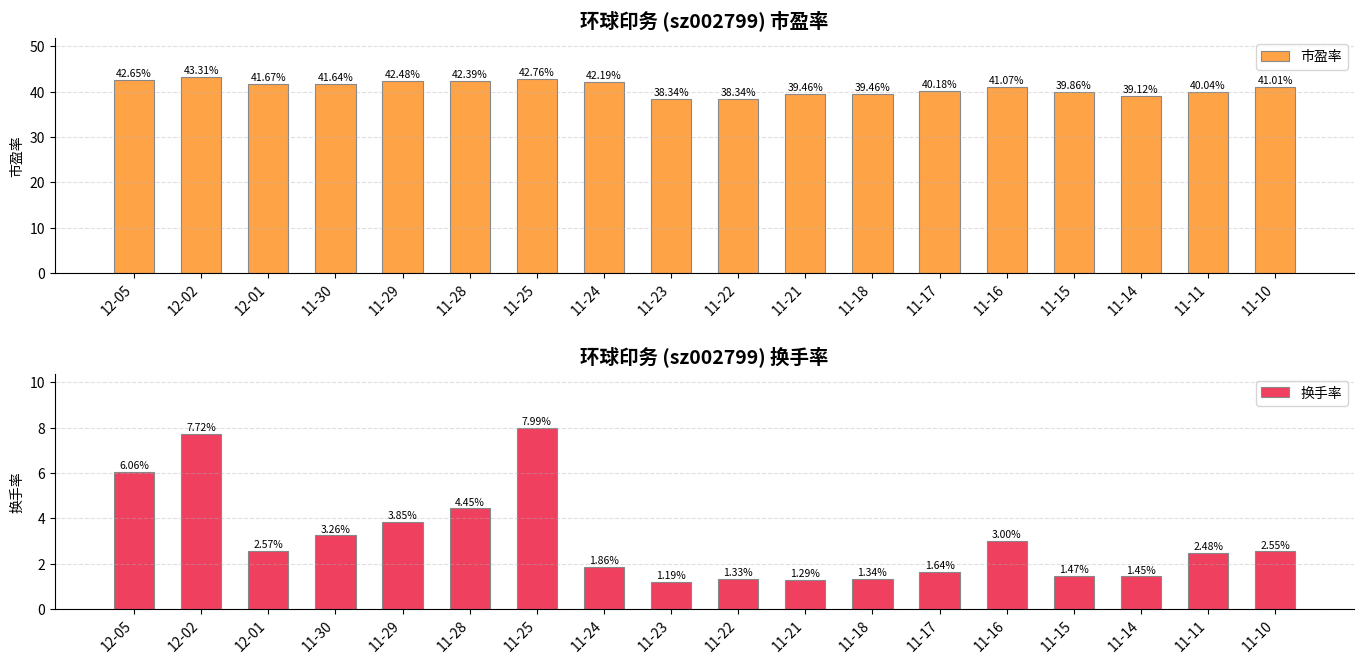

Rank the series at 11-23 from highest to lowest value.

市盈率, 换手率